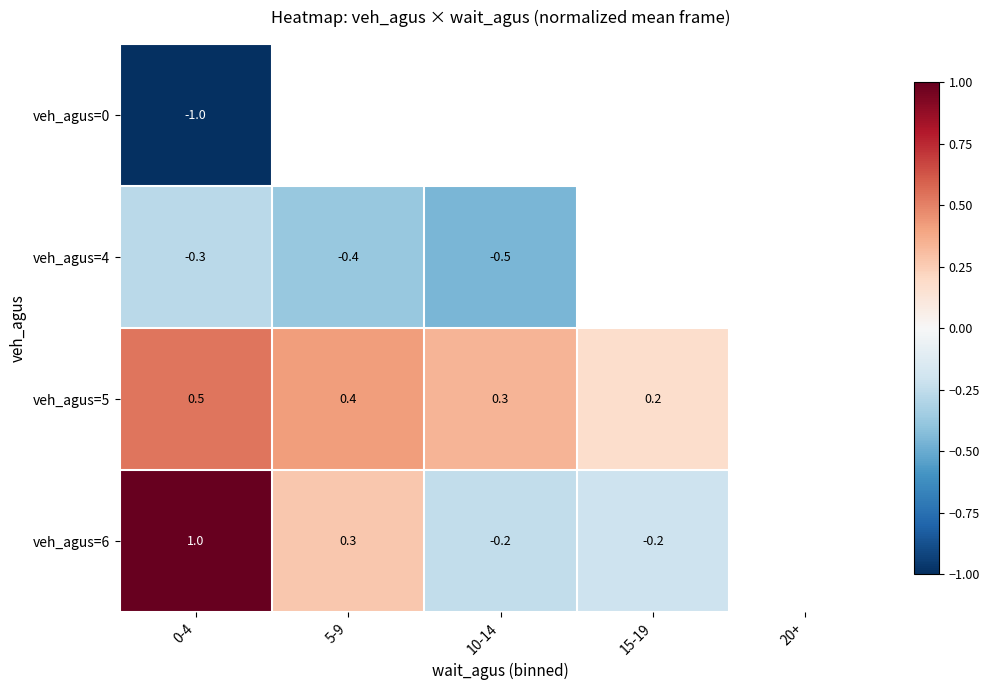

The veh_agus=0 series shows -1.0 at 0-4. True or false?

True